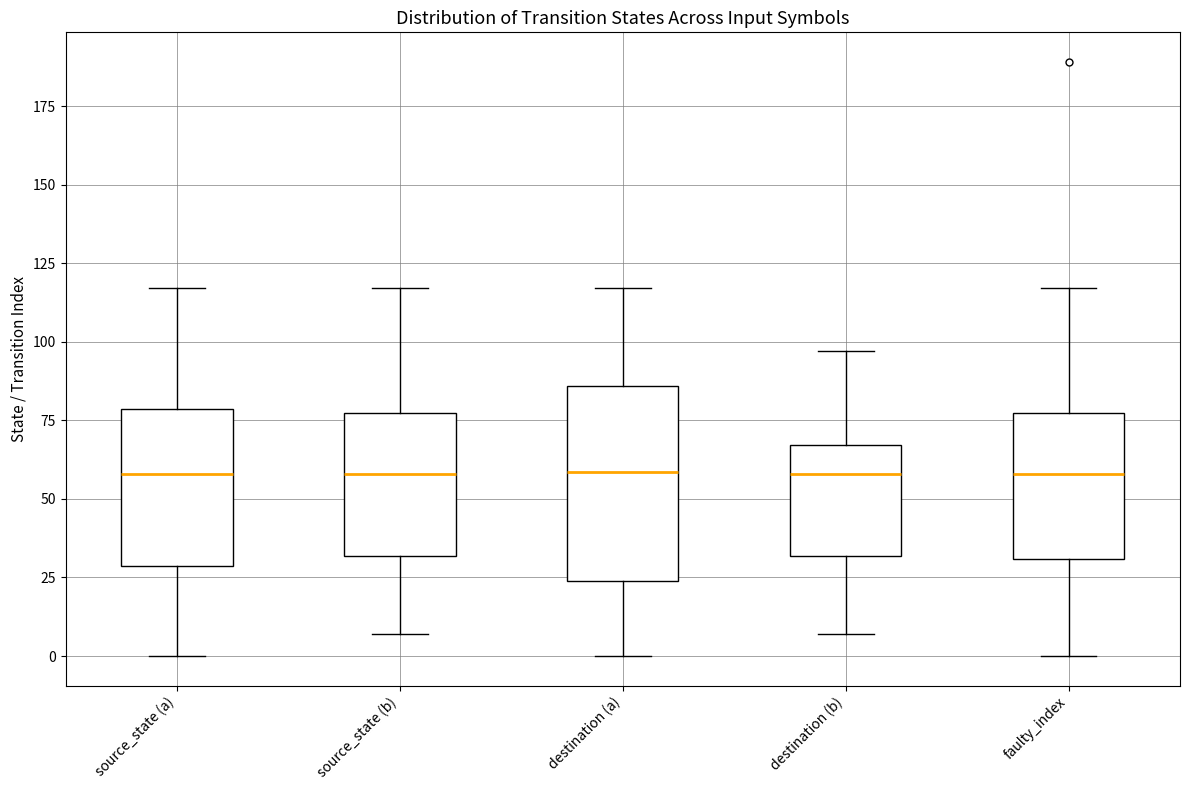

Where does the lower whisker of the box for source_state (b) end on the y-axis? The values are not printed on the chart, so give them approximately, as read against the axis.

5